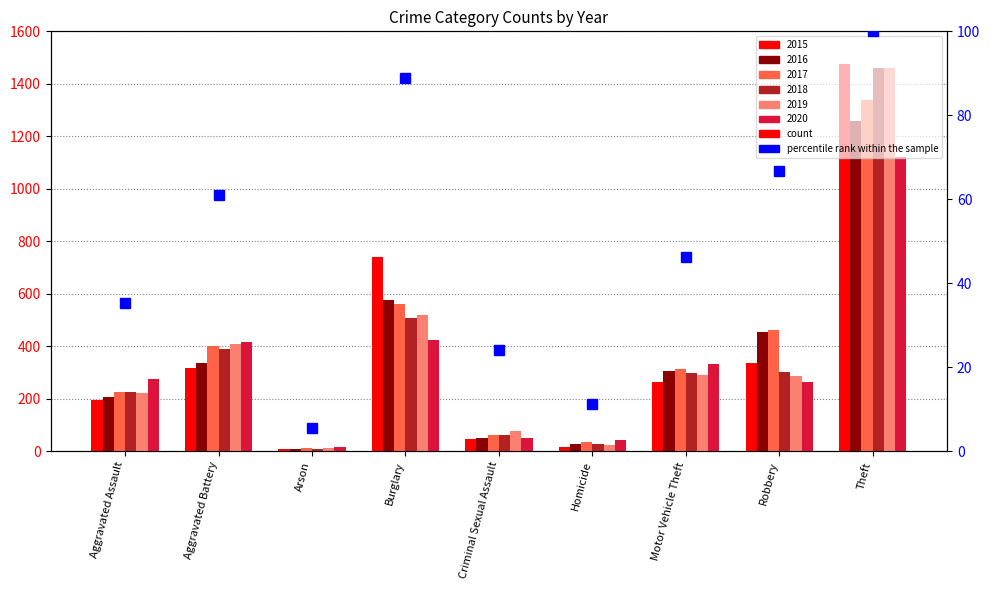

What is the difference between the 2020 values at Aggravated Assault and Criminal Sexual Assault?

225